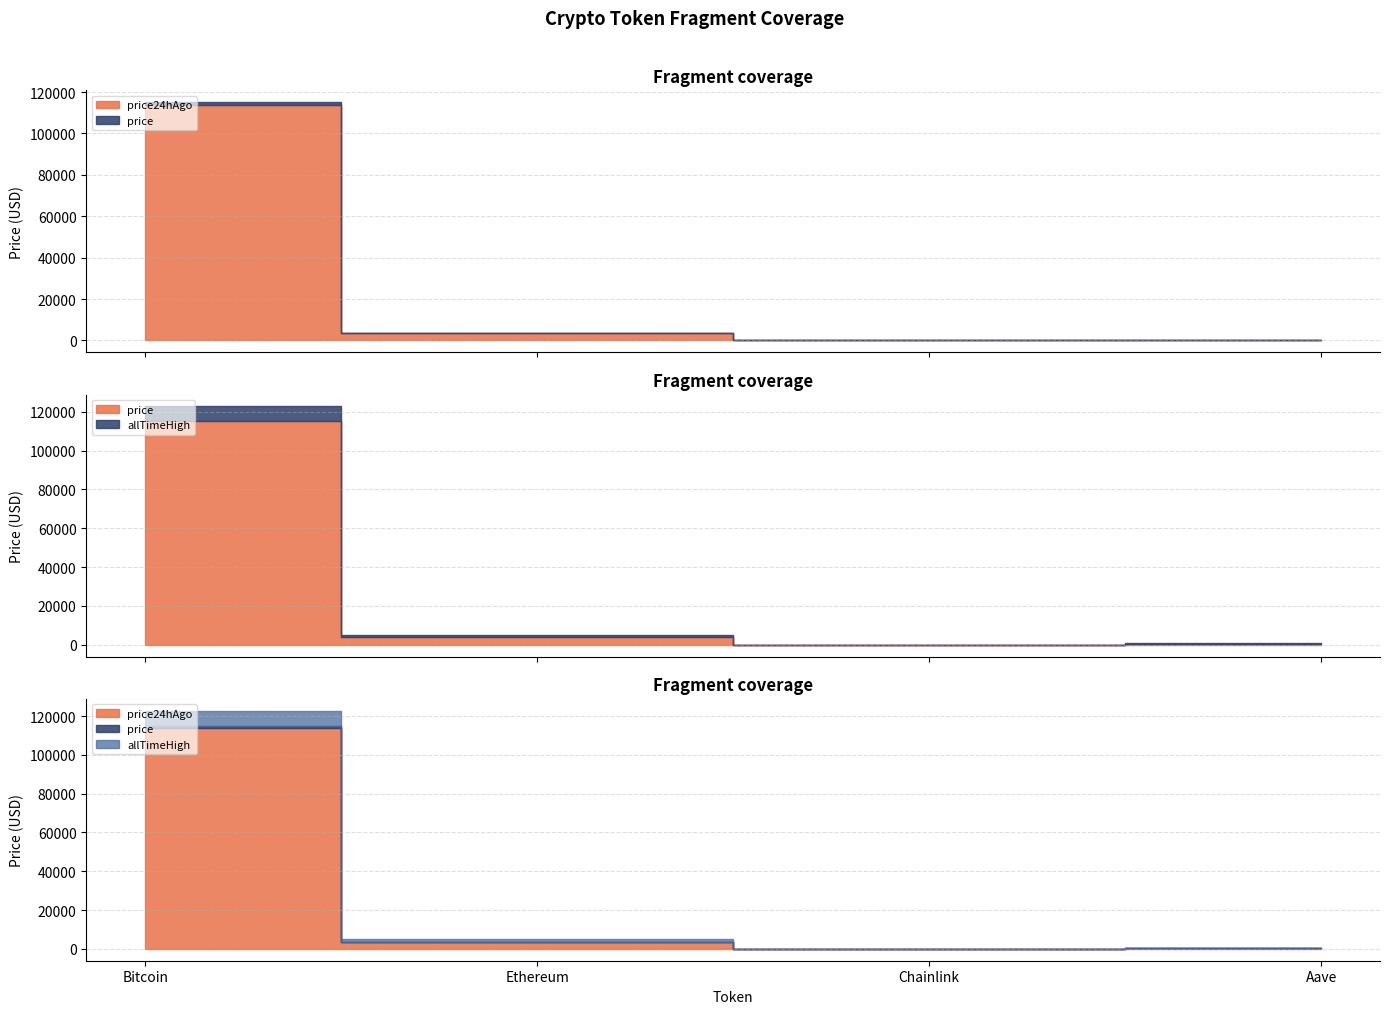

Reading left to right, what are all the values shown in this chart?

price: Bitcoin=115076.0	Ethereum=3673.2	Chainlink=16.7	Aave=262.3
price24hAgo: Bitcoin=113741.0	Ethereum=3578.8	Chainlink=16.3	Aave=253.7
allTimeHigh: Bitcoin=122838.0	Ethereum=4878.3	Chainlink=52.7	Aave=661.7